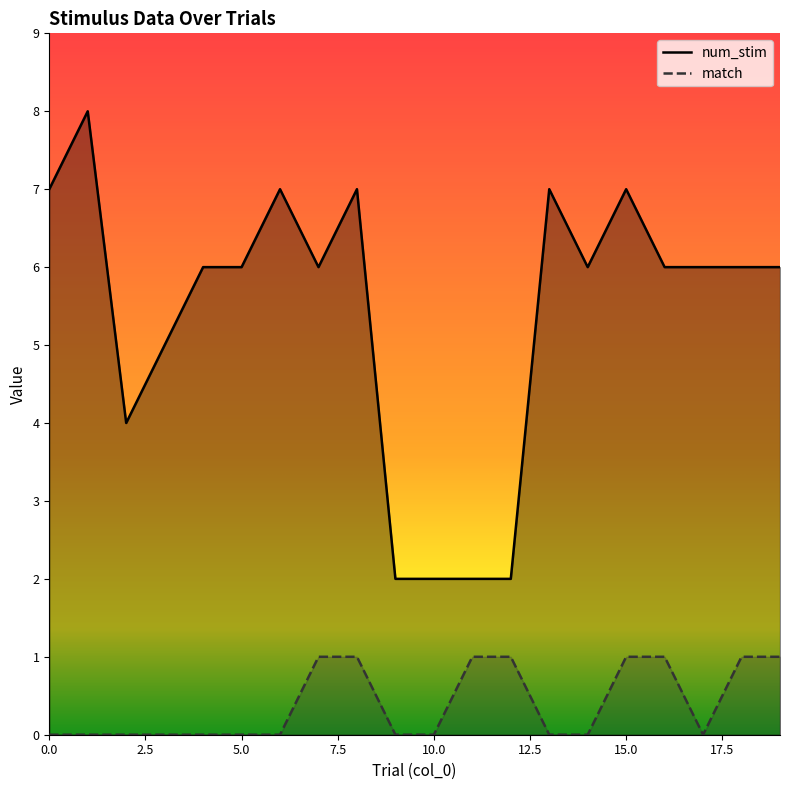

What is the total value across all series at 11?

3